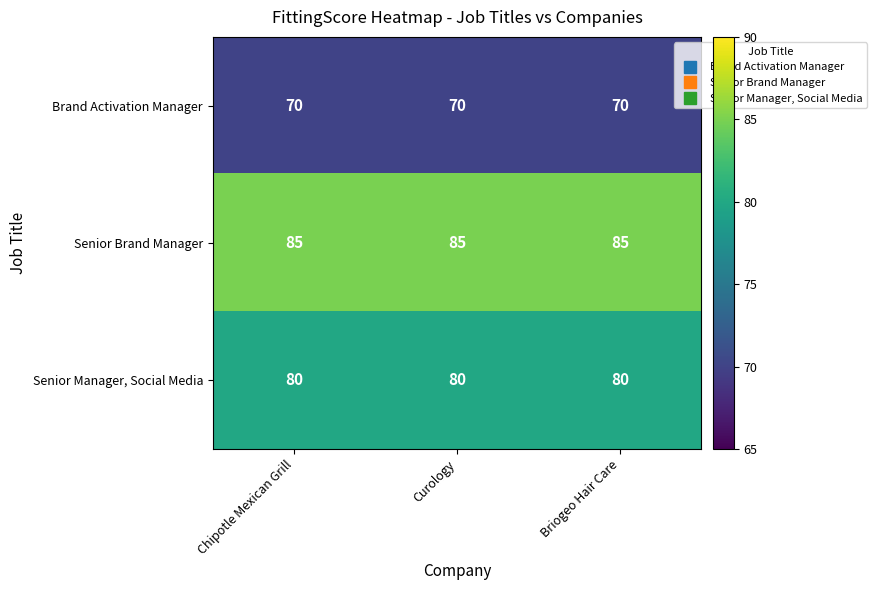

What is the greatest value displayed?

85